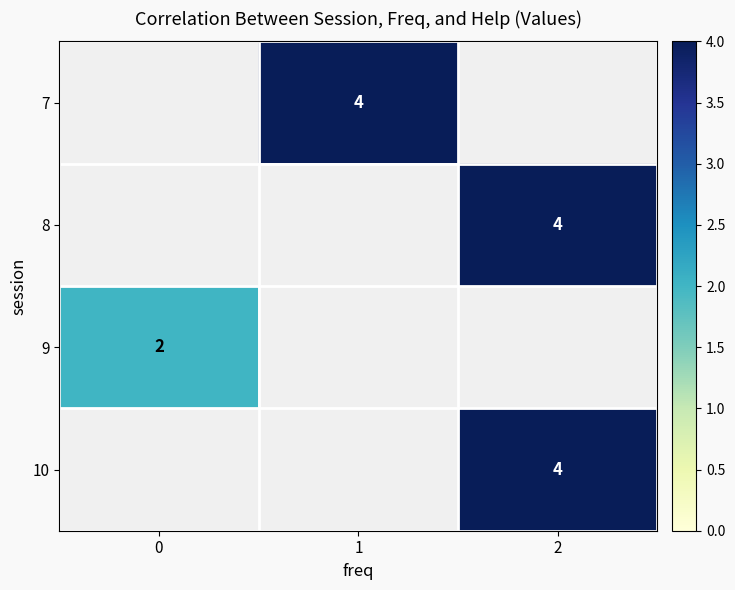

Which has a higher value, 1 or 2?

2